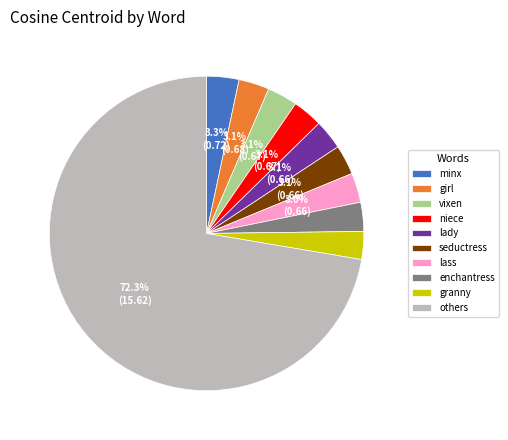

What is the ratio of the value at granny to the value at vixen?

0.9